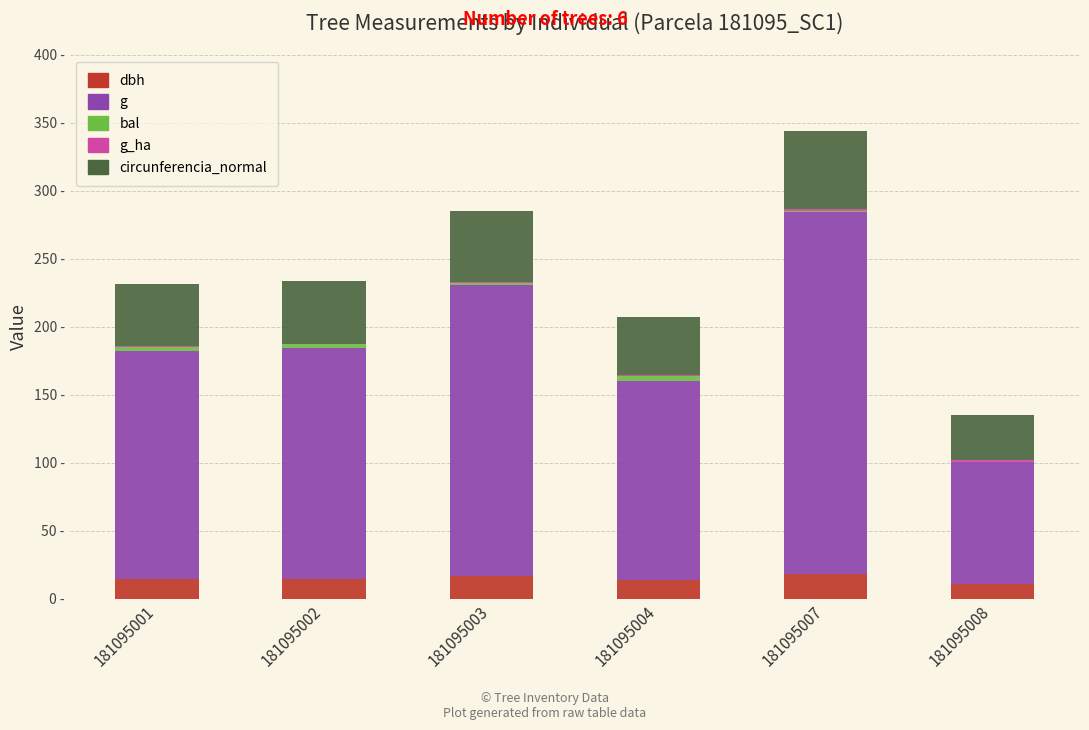

What value does the g_ha series have at 181095008?

1.1